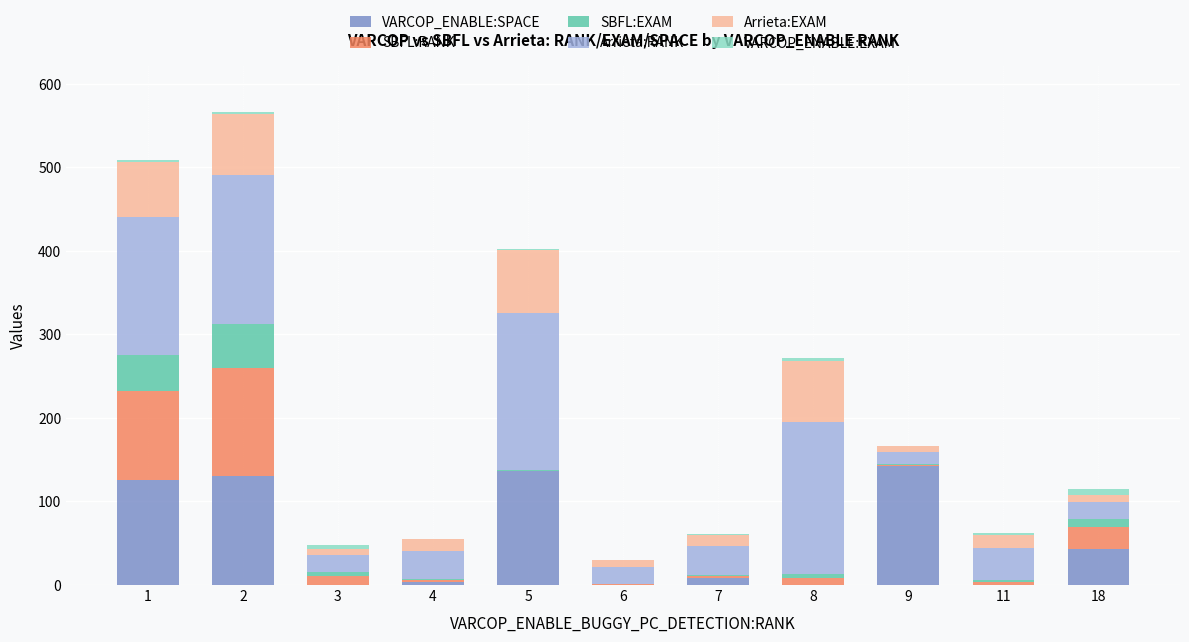

What is the maximum value for VARCOP_ENABLE:SPACE?

142.0